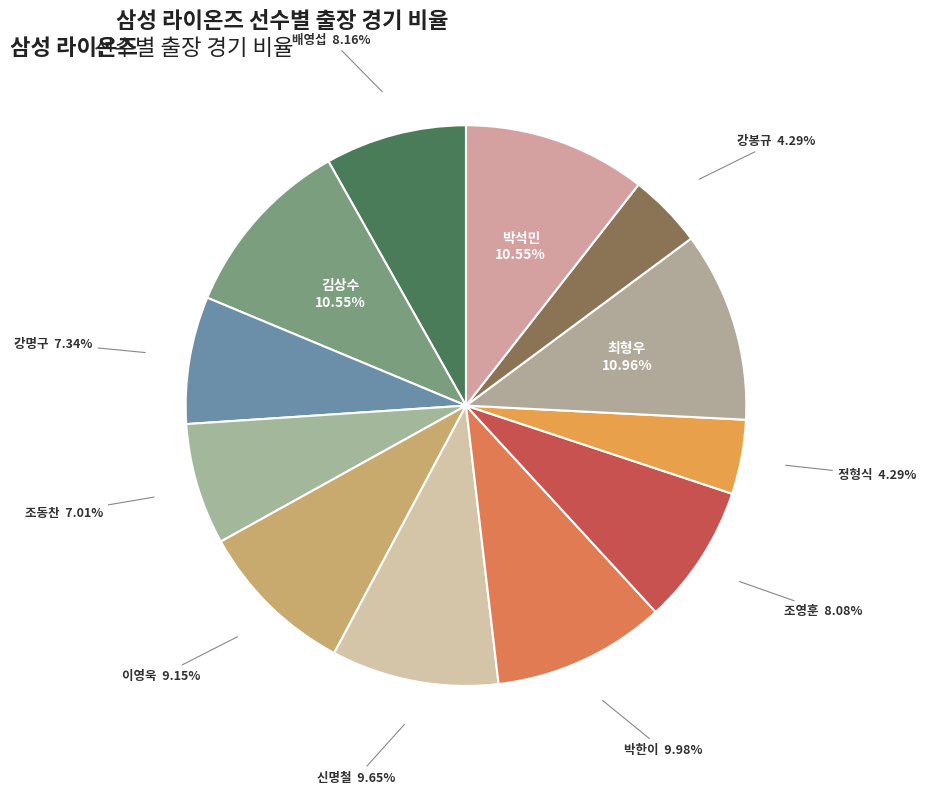

Count the number of slices in the pie.

12